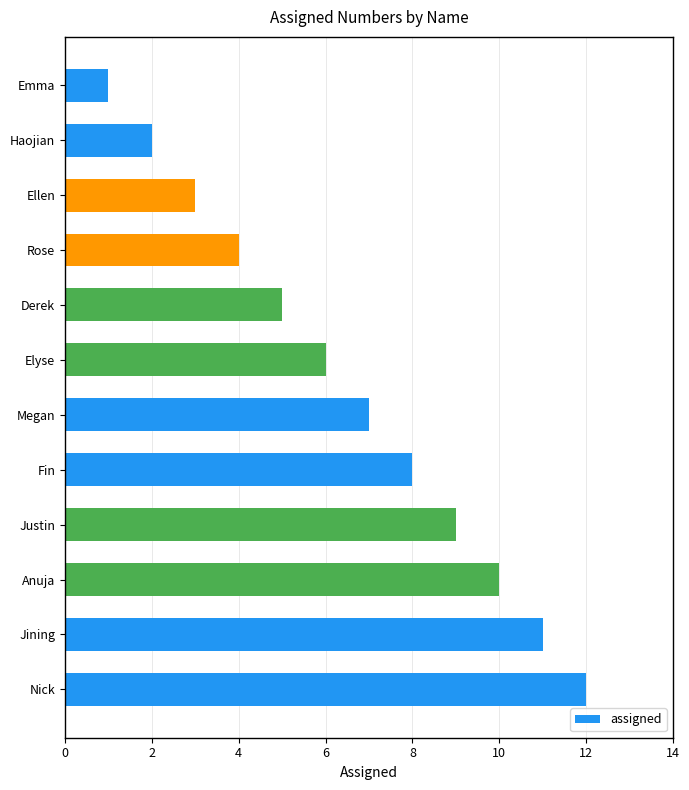

What is the ratio of the value at Anuja to the value at Derek?

2.0